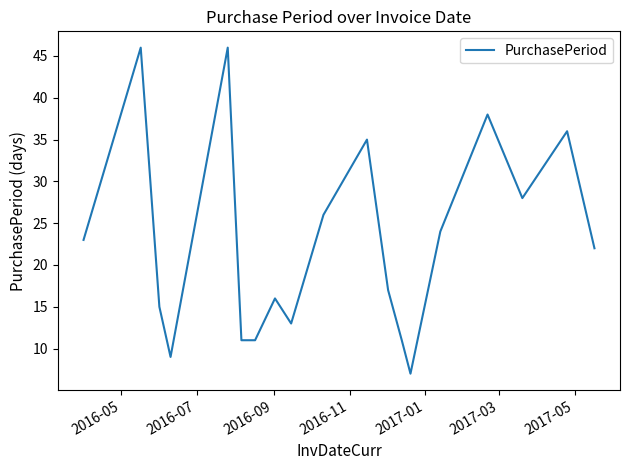

What is the difference between the maximum and minimum values?

39